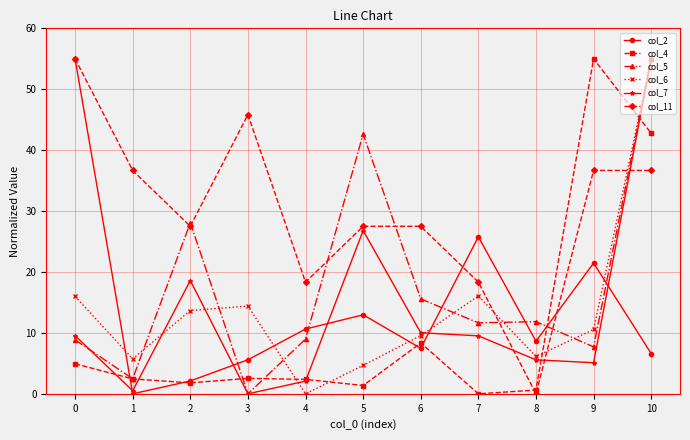

What is the maximum value for col_7?

55.0